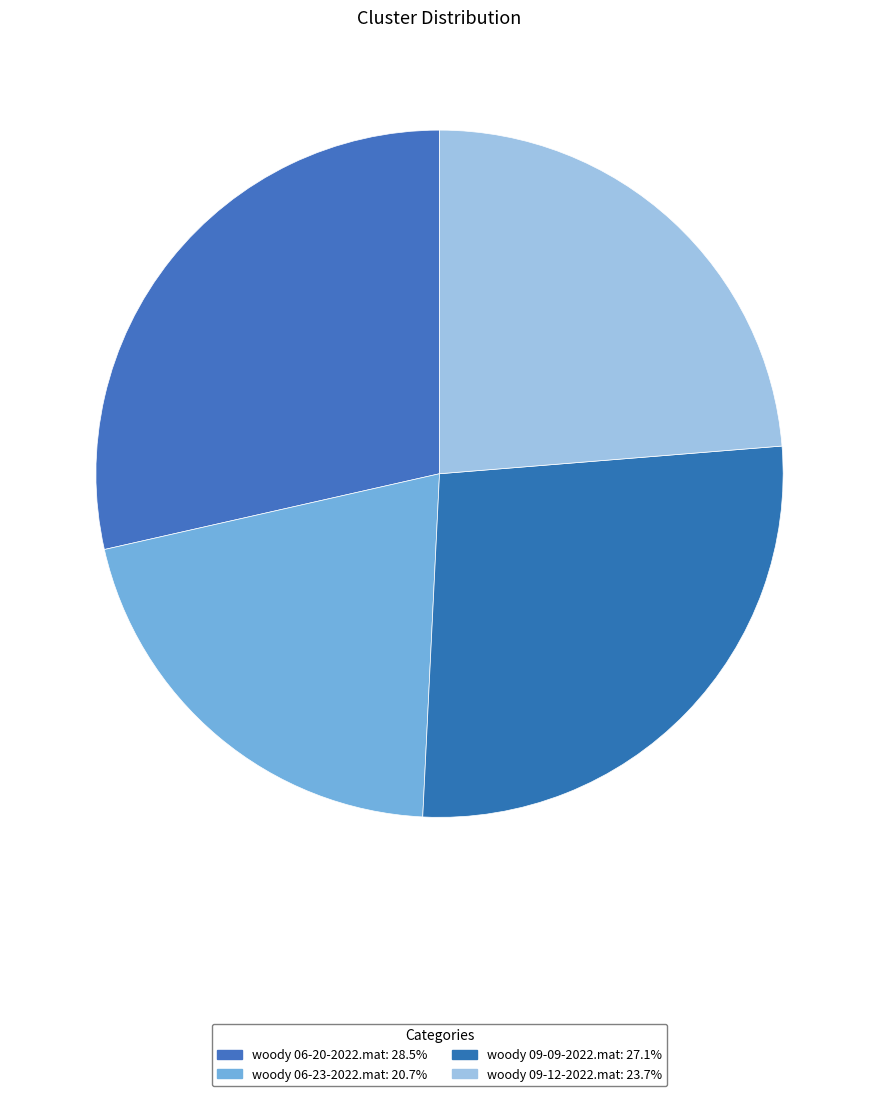

How many slices are in this pie chart?

4